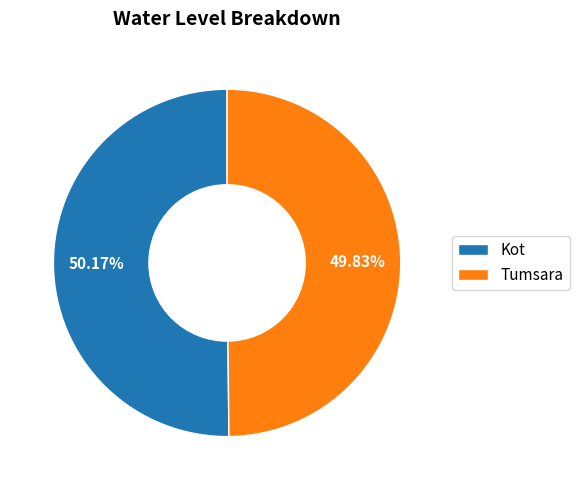

Is there any slice that represents more than half of the pie?

Yes